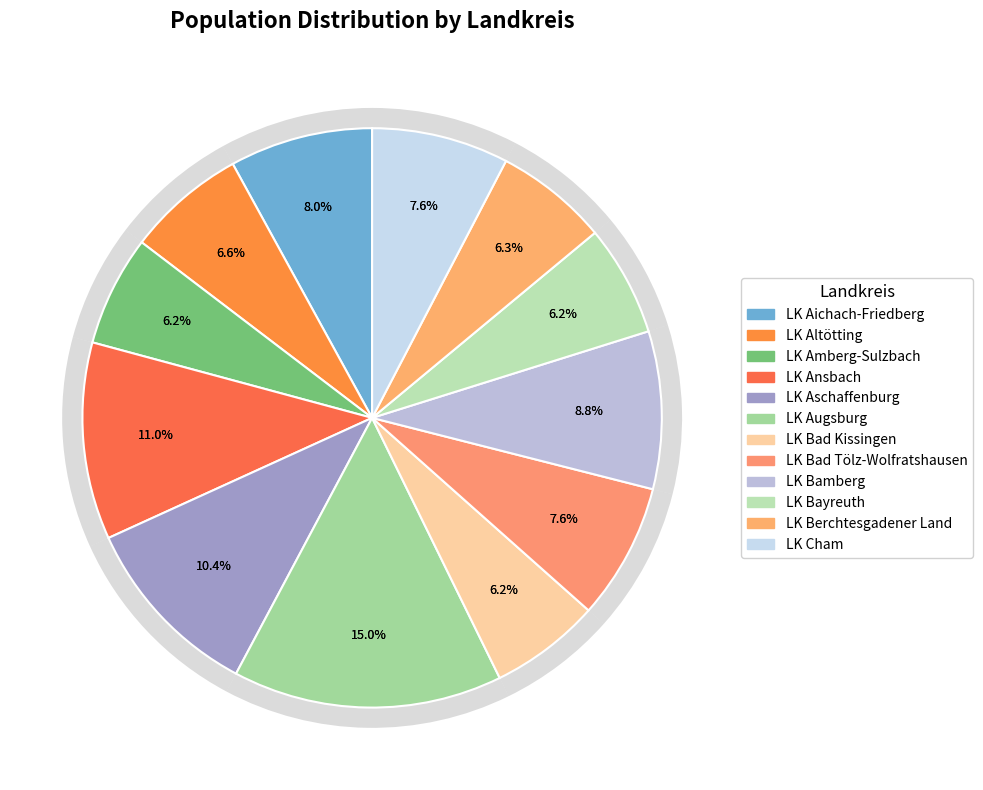

Approximately how many times larger is the value at LK Aichach-Friedberg compared to LK Amberg-Sulzbach?

1.3